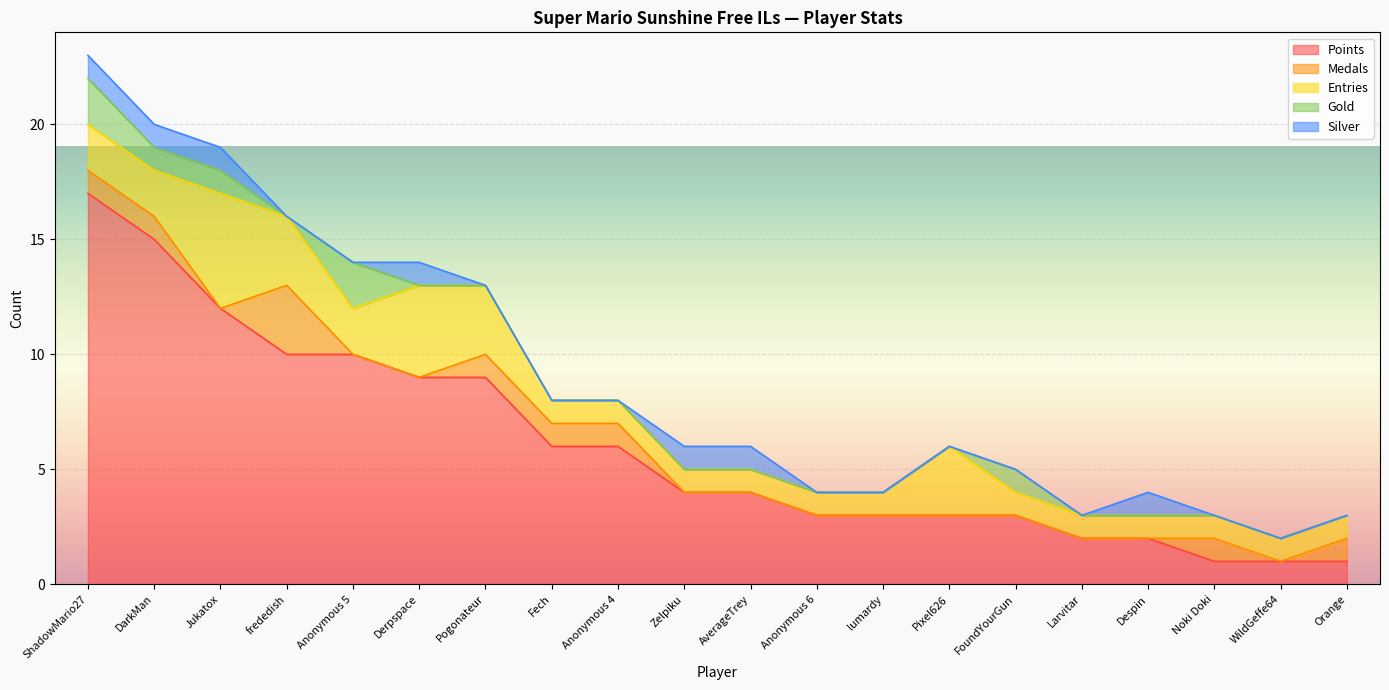

What are all the series names shown in the legend?

Points, Medals, Entries, Gold, Silver